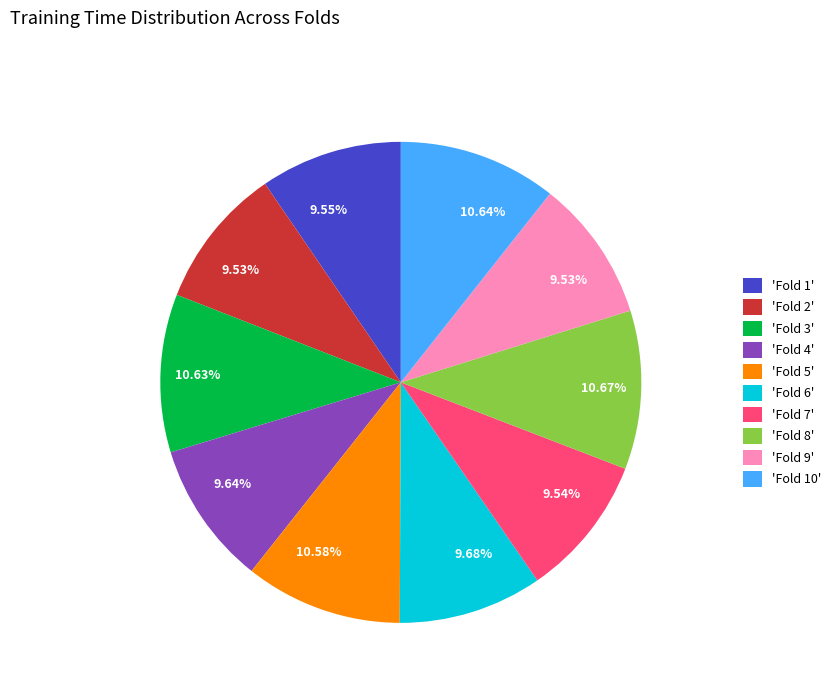

Does 'Fold 9' account for over 50% of the chart?

No